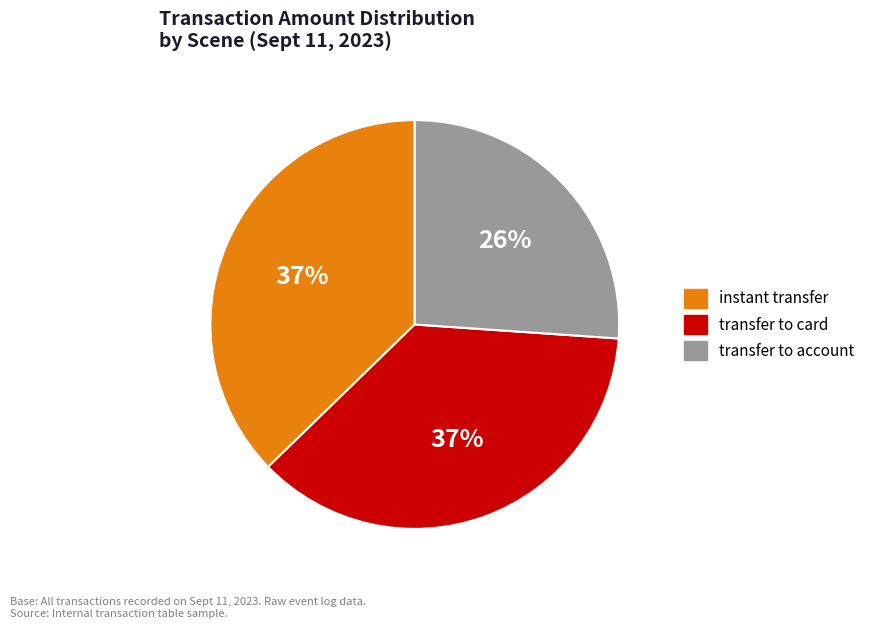

True or false: transfer to card accounts for 37% of the total.

True